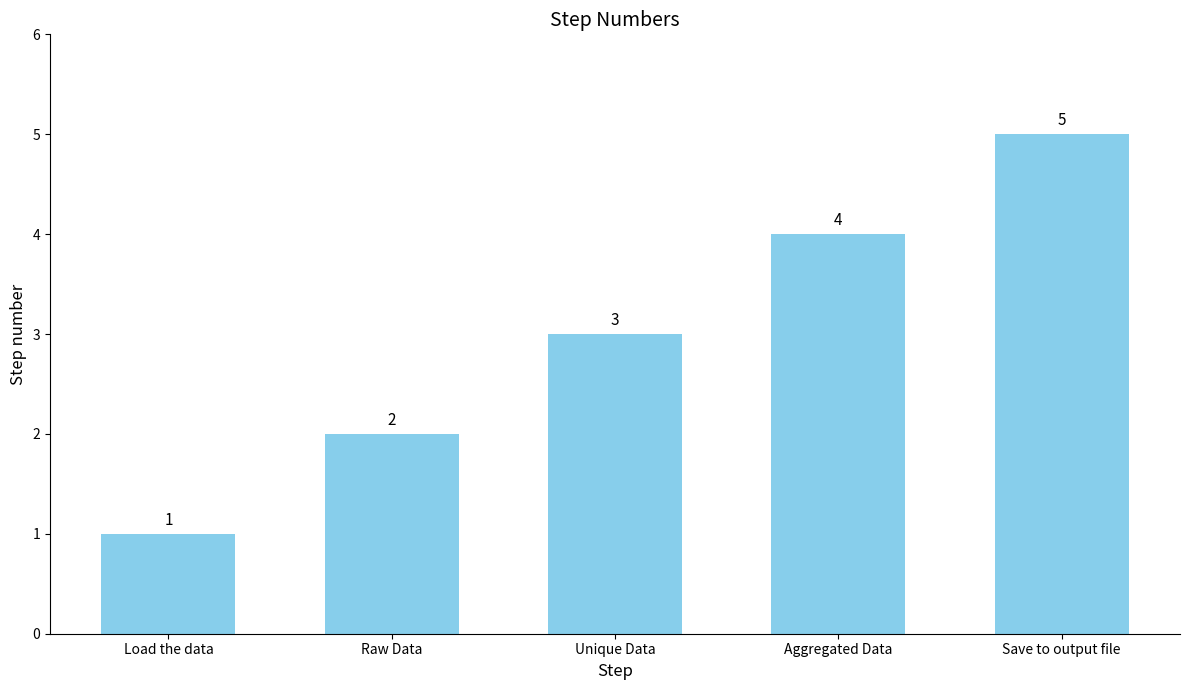

How many values are between 2 and 4?

3